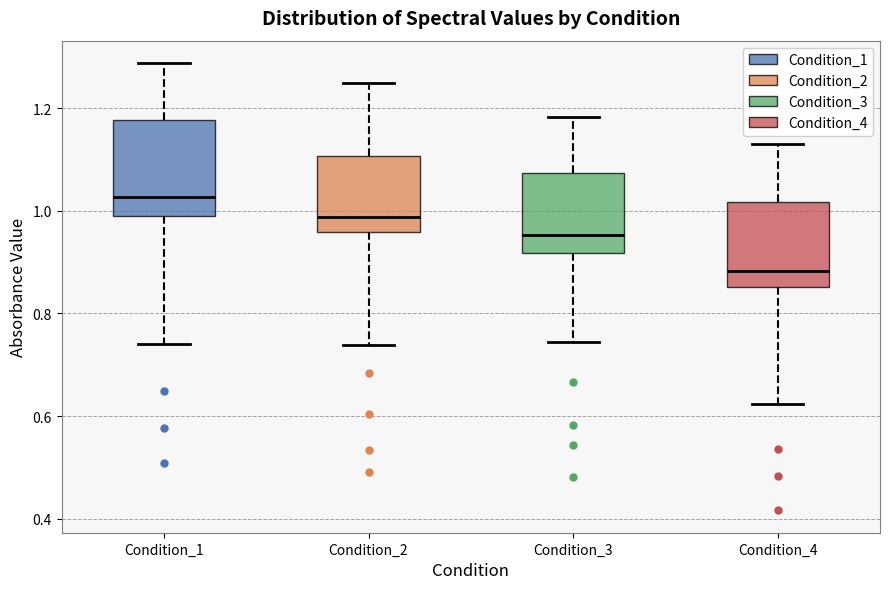

Reading left to right, read every box against the y-axis: the position of its median line, the range the box covers, and the ends of its whiskers. The values are not printed on the chart, so give them approximately, as read against the axis.

Condition_1: median 1.02, box 0.98 to 1.18, whiskers 0.74 to 1.28
Condition_2: median 0.98, box 0.96 to 1.10, whiskers 0.74 to 1.24
Condition_3: median 0.96, box 0.92 to 1.08, whiskers 0.74 to 1.18
Condition_4: median 0.88, box 0.86 to 1.02, whiskers 0.62 to 1.12